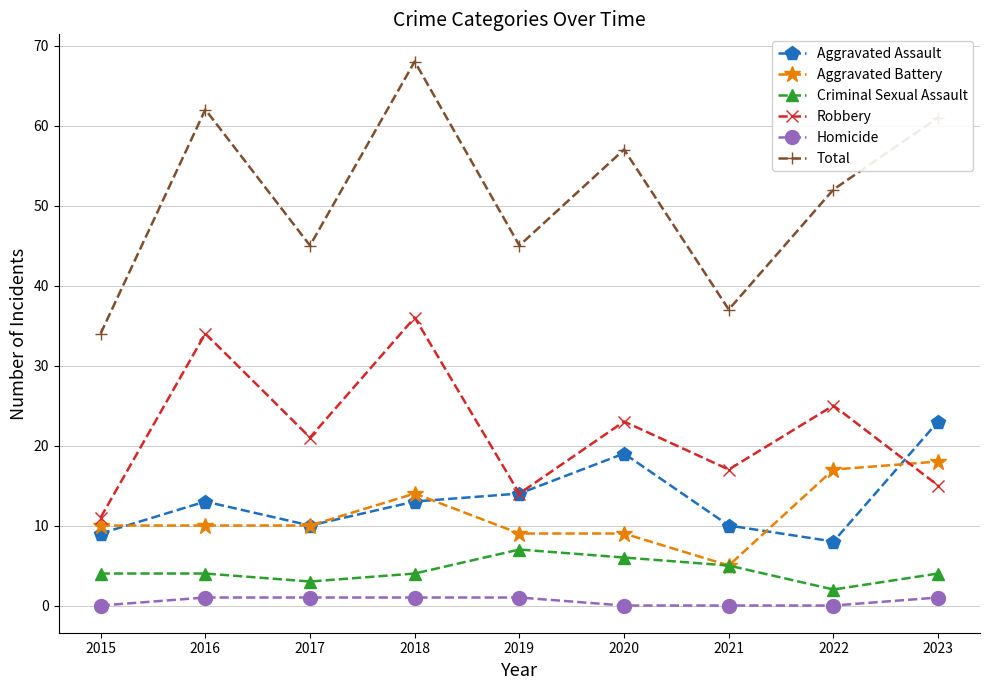

At 2022, list the series in order from smallest to largest.

Homicide, Criminal Sexual Assault, Aggravated Assault, Aggravated Battery, Robbery, Total